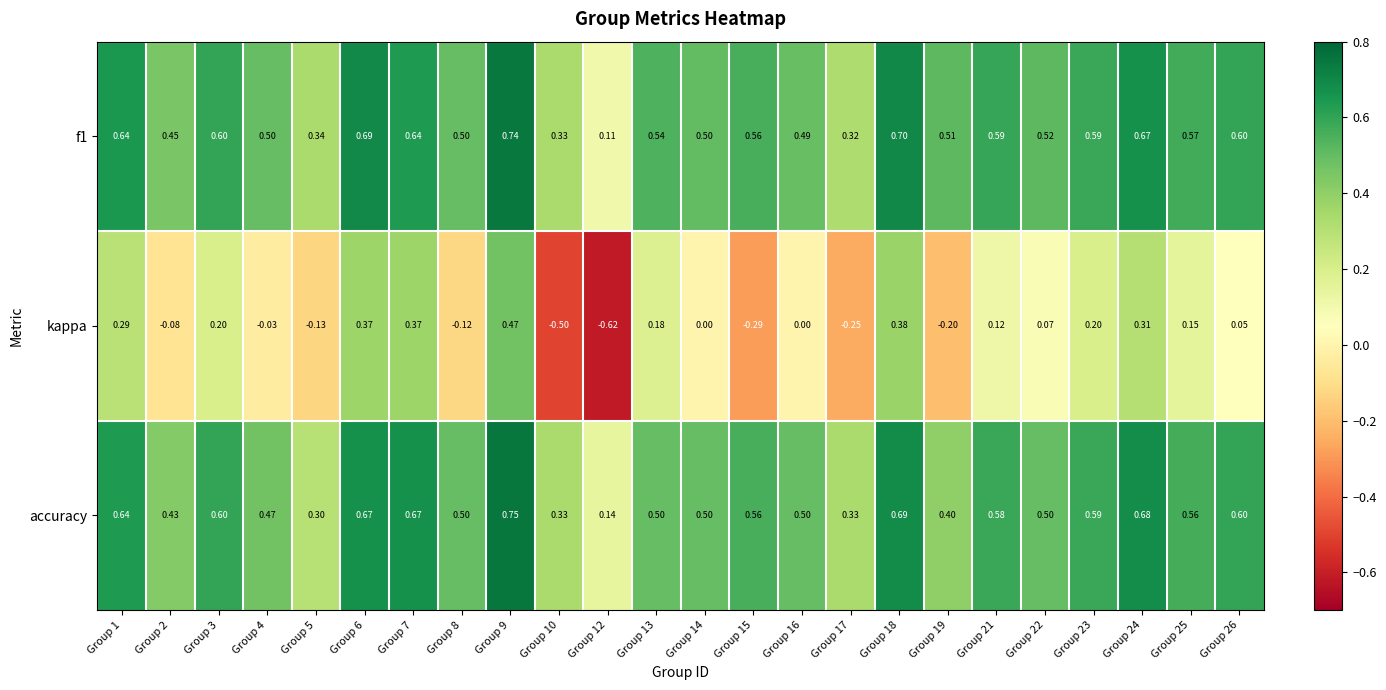

Between Group 12 and Group 18, which series saw the biggest shift?

kappa